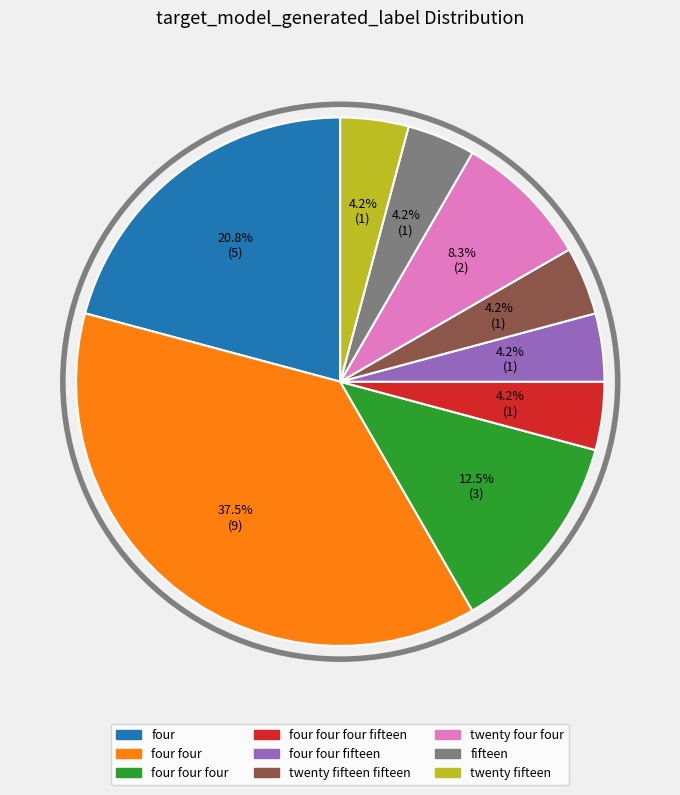

True or false: twenty four four accounts for 14% of the total.

False